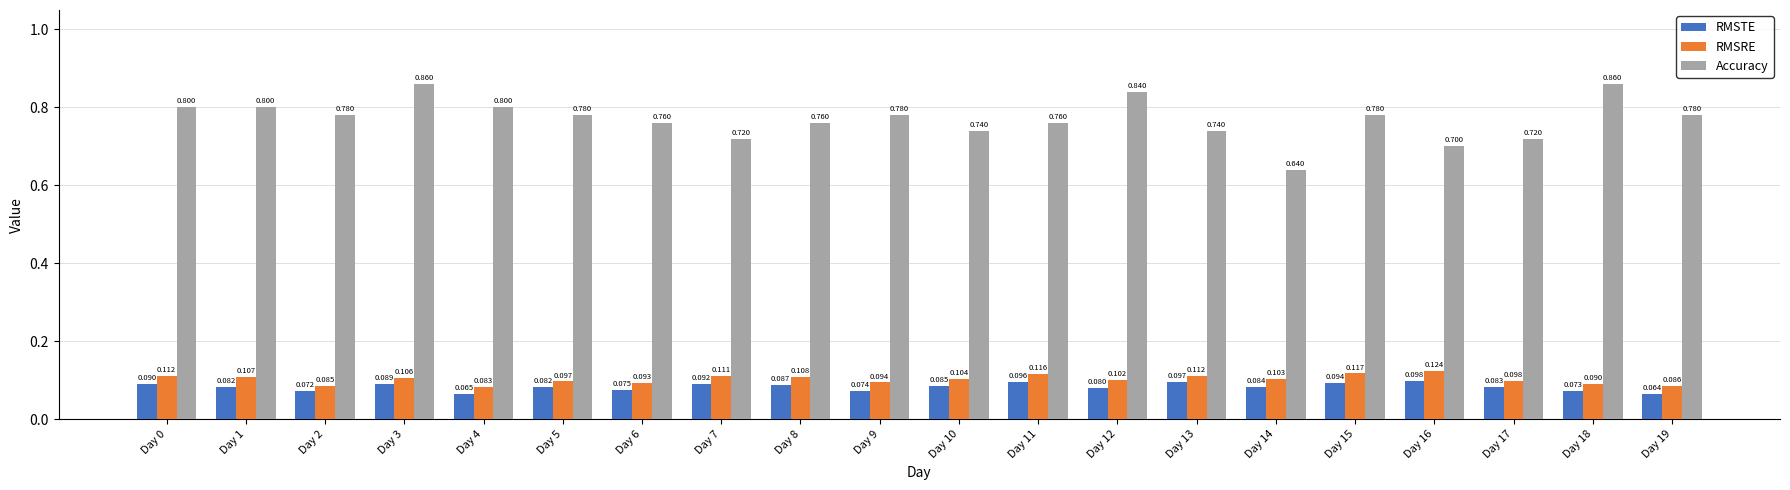

Is the value of Accuracy at Day 0 greater than the value of RMSTE at Day 1?

Yes